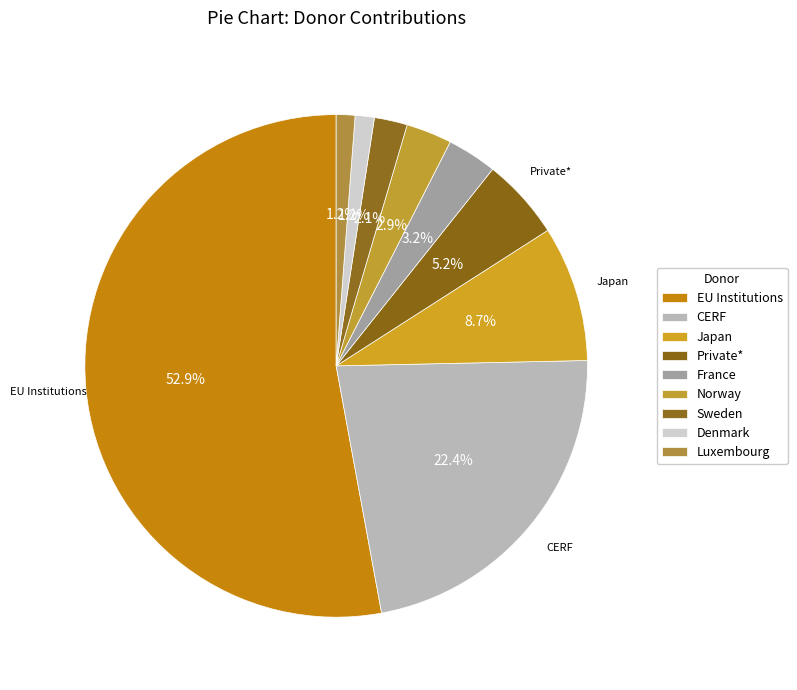

What percentage do EU Institutions and Sweden together represent?

55.0%